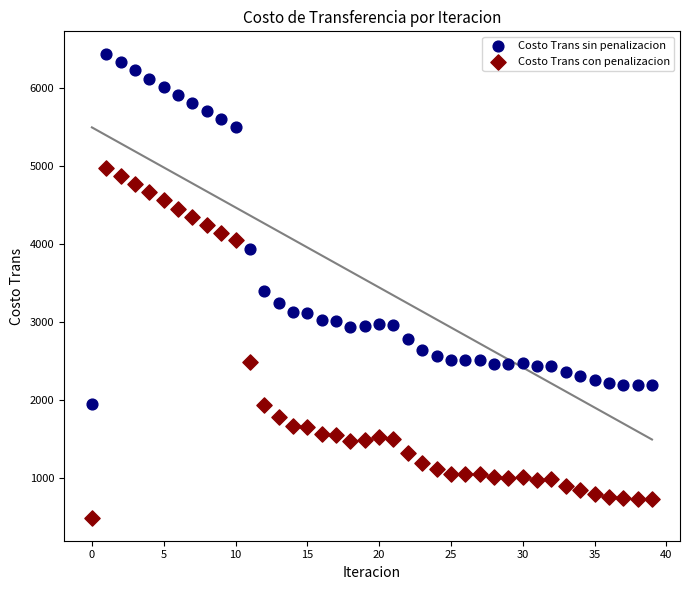

Which series contains the highest Y value?

Costo Trans sin penalizacion